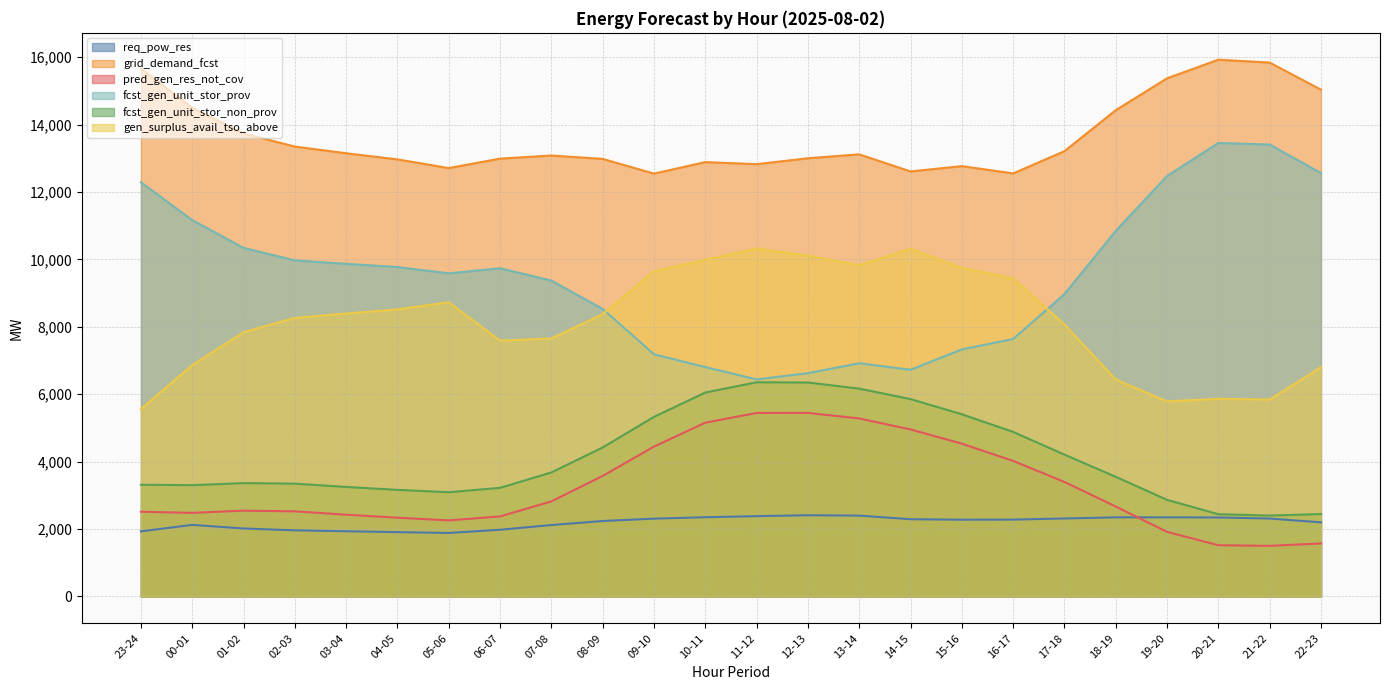

What is the label of the 17th point from the right?

06-07